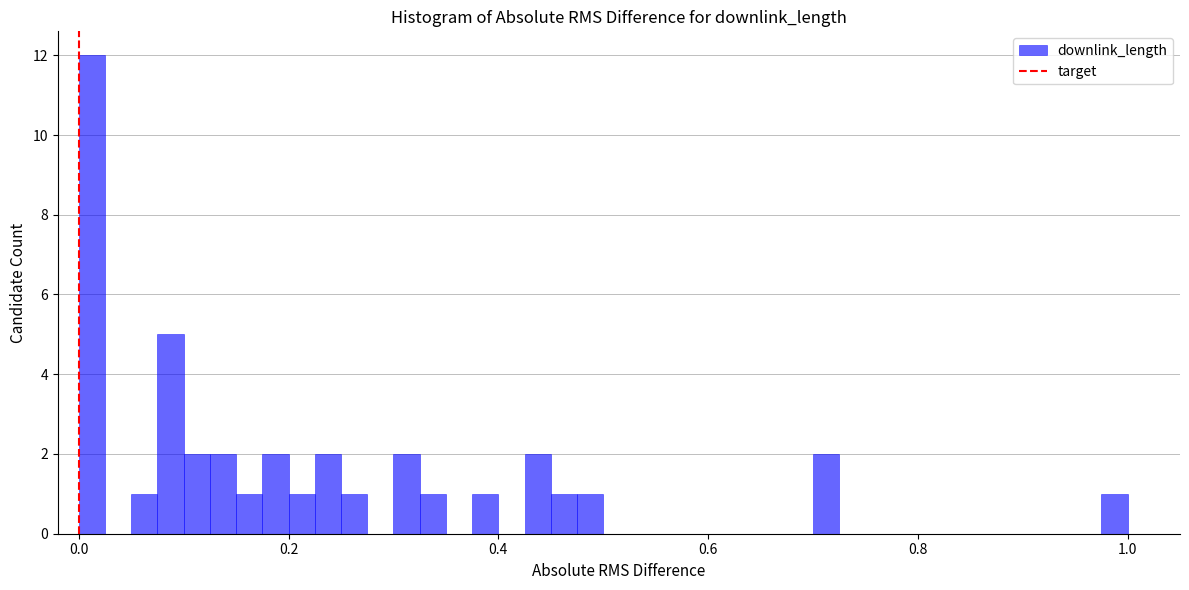

Around what value on the x-axis is the tallest bar? Give the approximate position of its centre, as read against the axis.

0.02